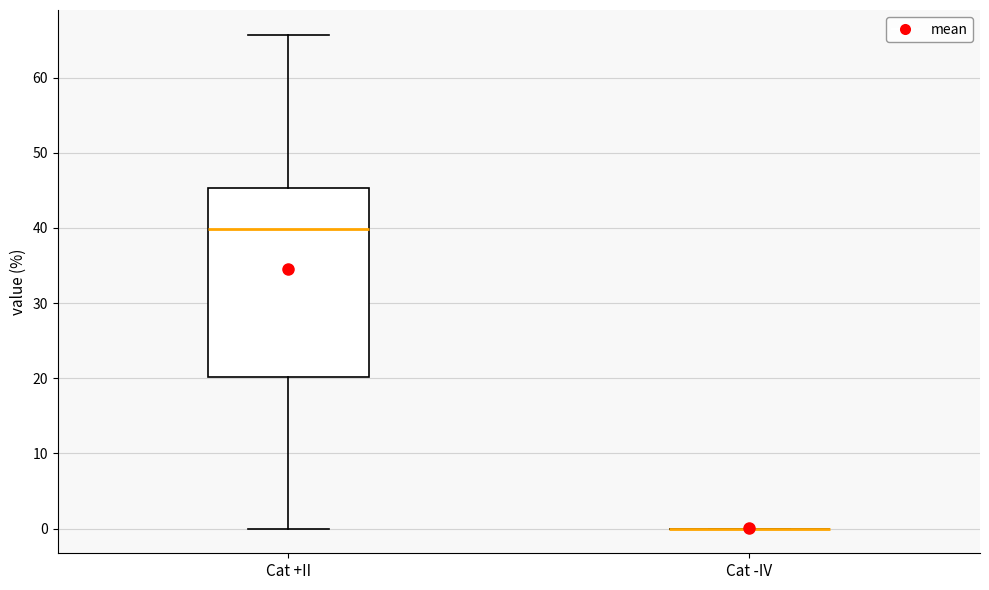

Reading left to right, read every box against the y-axis: the position of its median line, the range the box covers, and the ends of its whiskers. The values are not printed on the chart, so give them approximately, as read against the axis.

Cat +II: median 40, box 20 to 45, whiskers 0 to 66
Cat -IV: box collapsed to a line at 0, whiskers 0 to 0